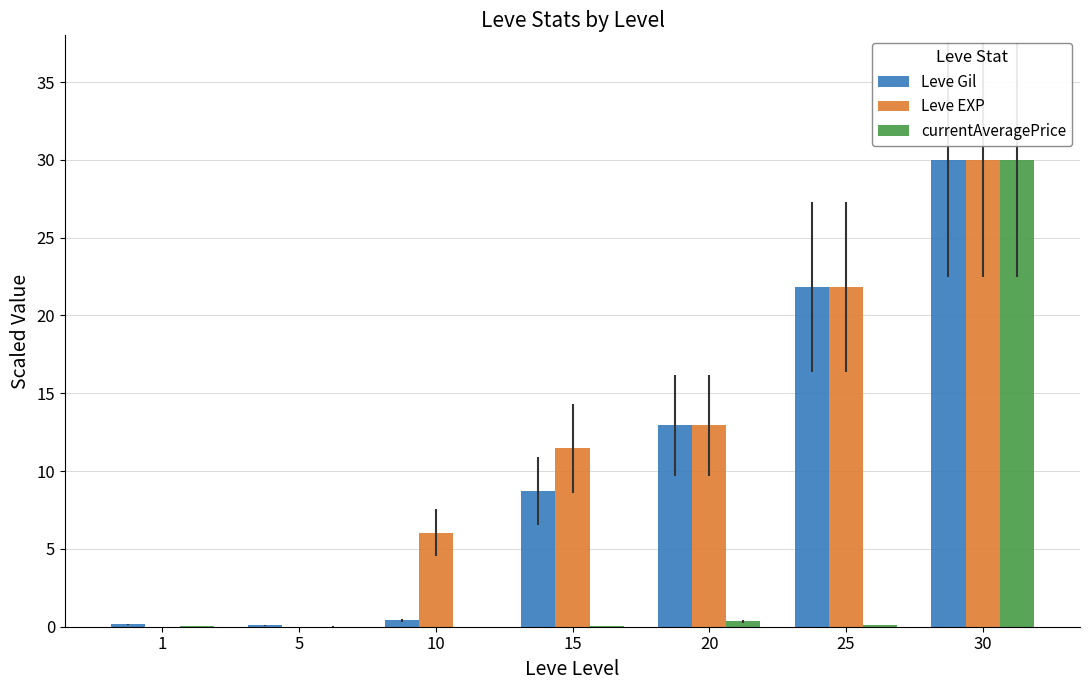

Which label corresponds to the largest value in the chart?

30